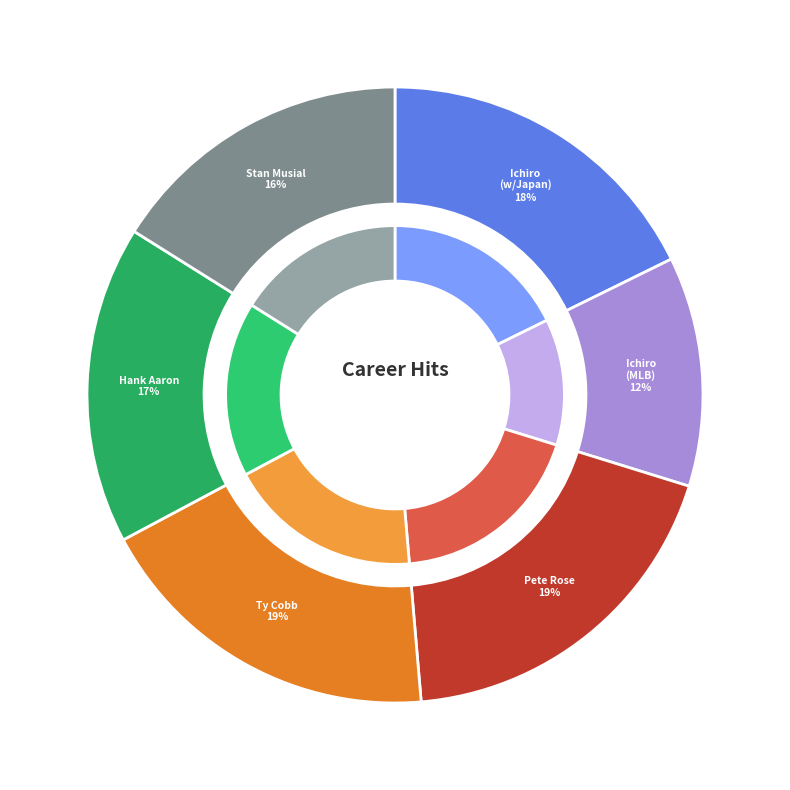

What percentage do Ichiro Suzuki (w/Japan) and Hank Aaron together represent?

34.4%